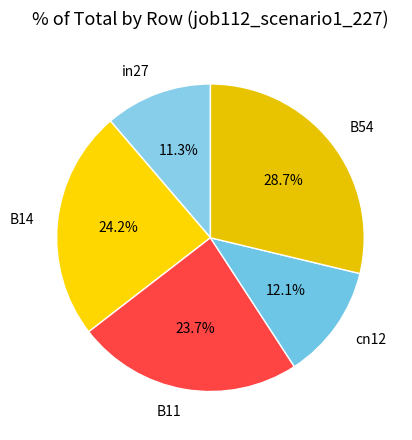

How many segments does this pie chart have?

5